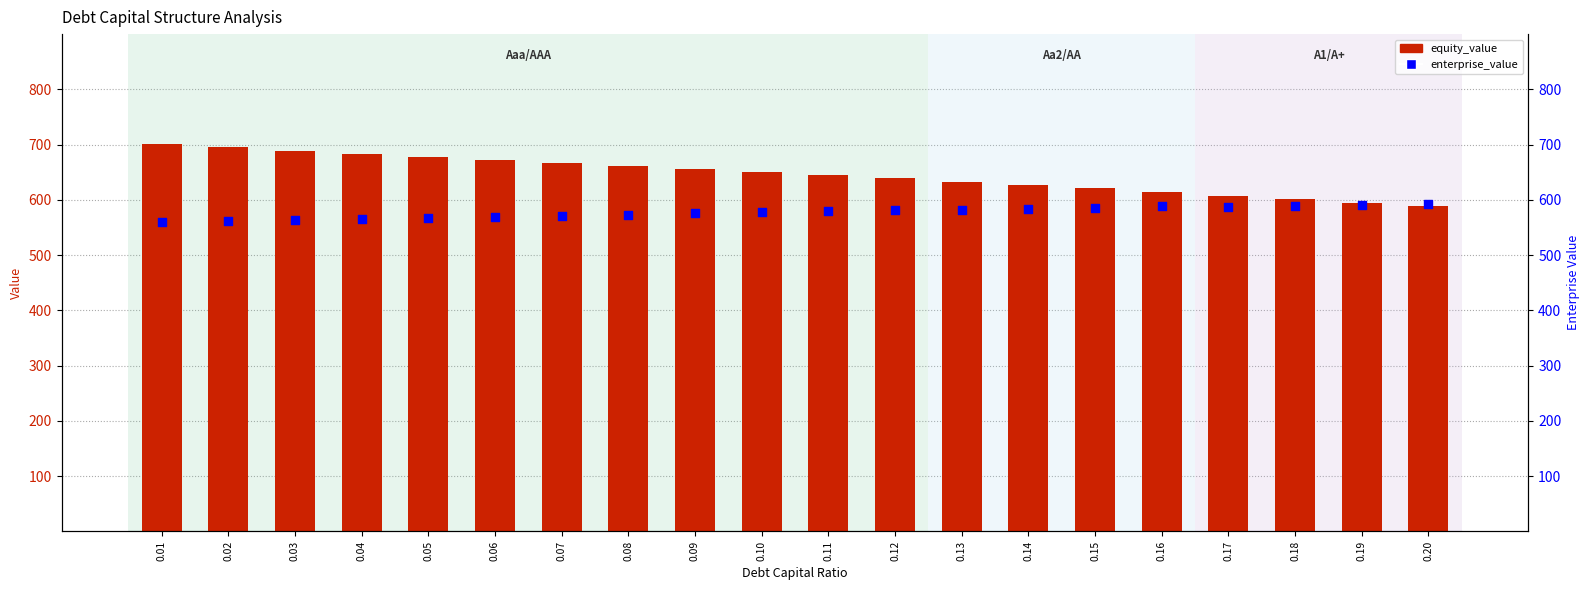

Which series has the largest Y range (max minus min)?

equity_value